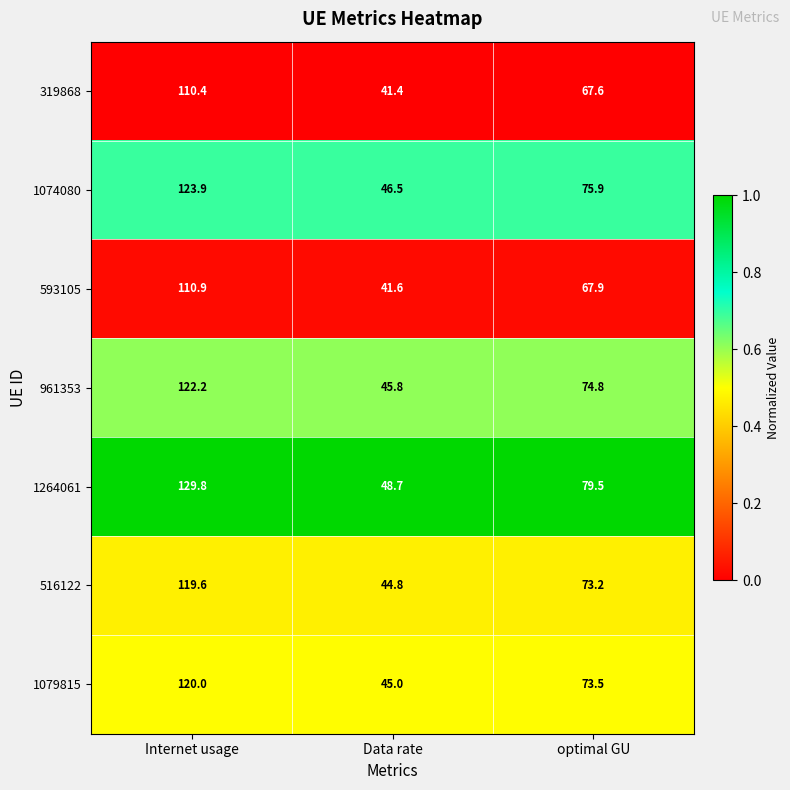

What is the difference between the maximum and minimum values in the 1079815 series?

75.0